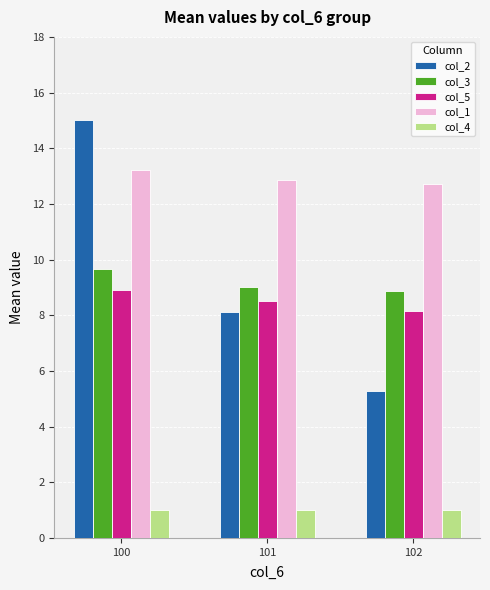

What is the total value across all series at 102?

36.0